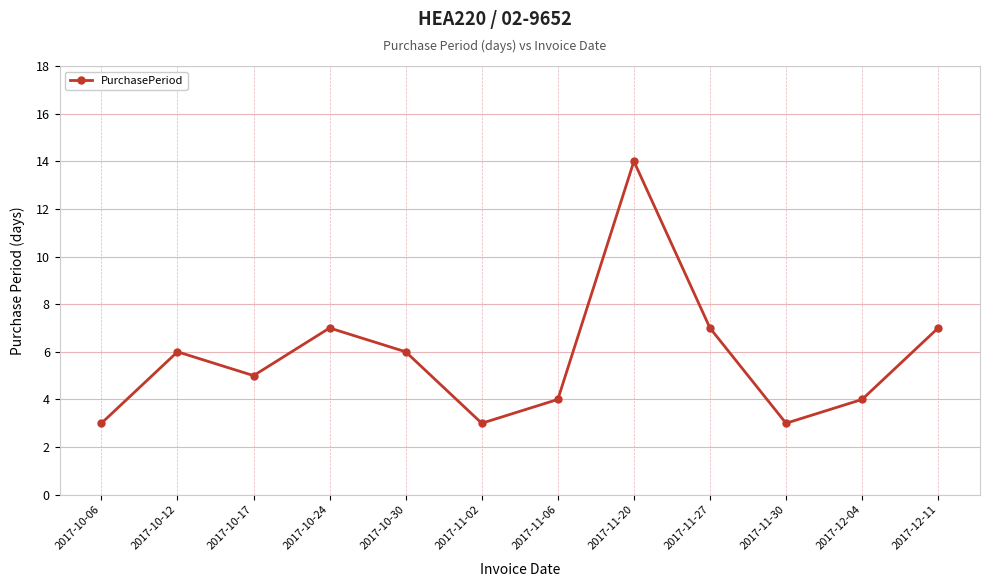

How many points are lower than both their immediate neighbors (excluding endpoints)?

3